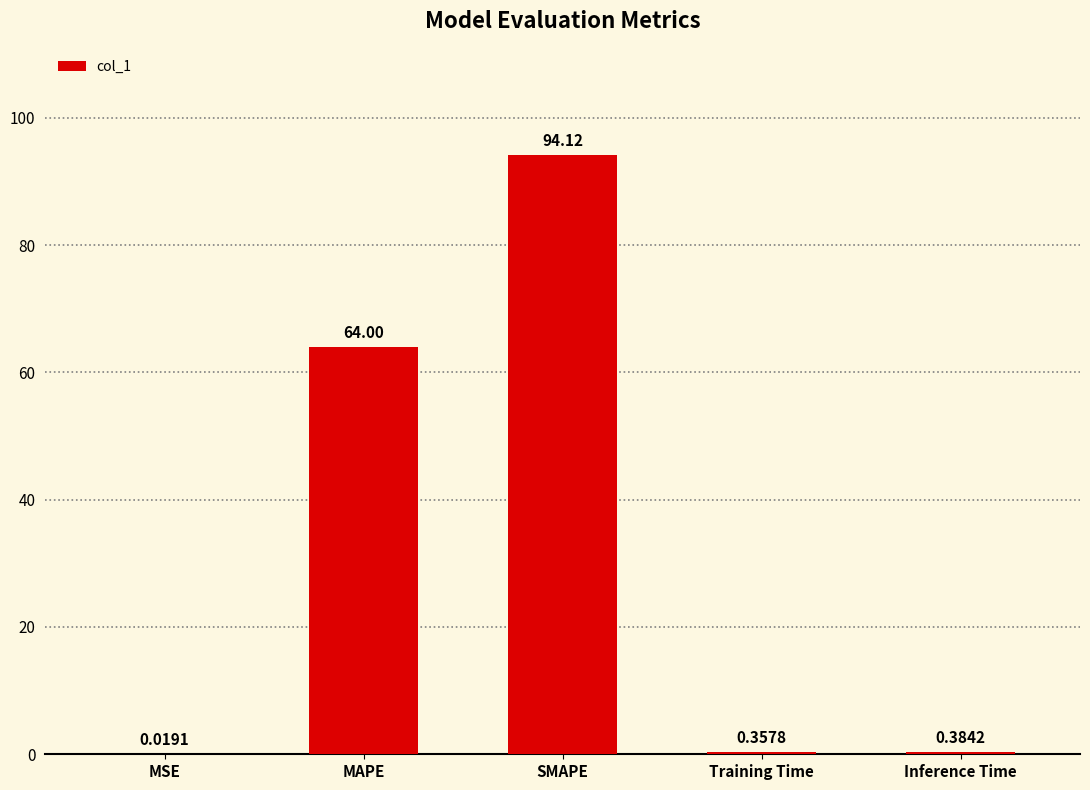

Where is the data nearest to the value 47?

MAPE